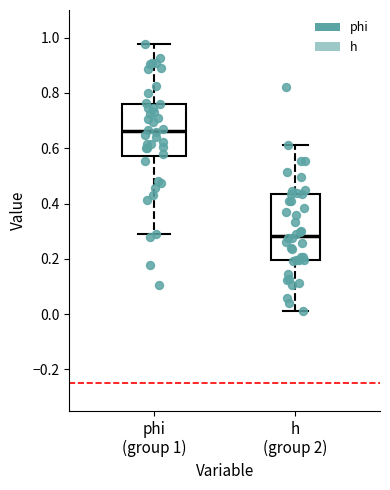

Reading left to right, transcribe this box plot: for each box, give where its median line is, the range the box spans, and where its two whiskers end, as read against the y-axis. The values are not printed on the chart, so give them approximately, as read against the axis.

phi (group 1): median 0.66, box 0.58 to 0.76, whiskers 0.30 to 0.98
h (group 2): median 0.28, box 0.20 to 0.44, whiskers 0.02 to 0.62